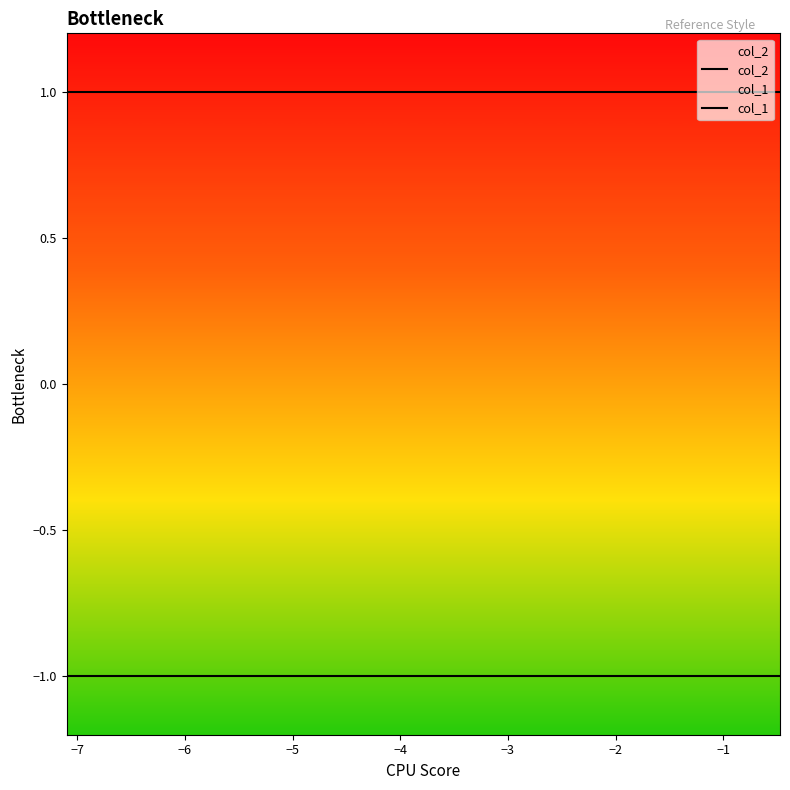

How many lines are shown in the chart?

2